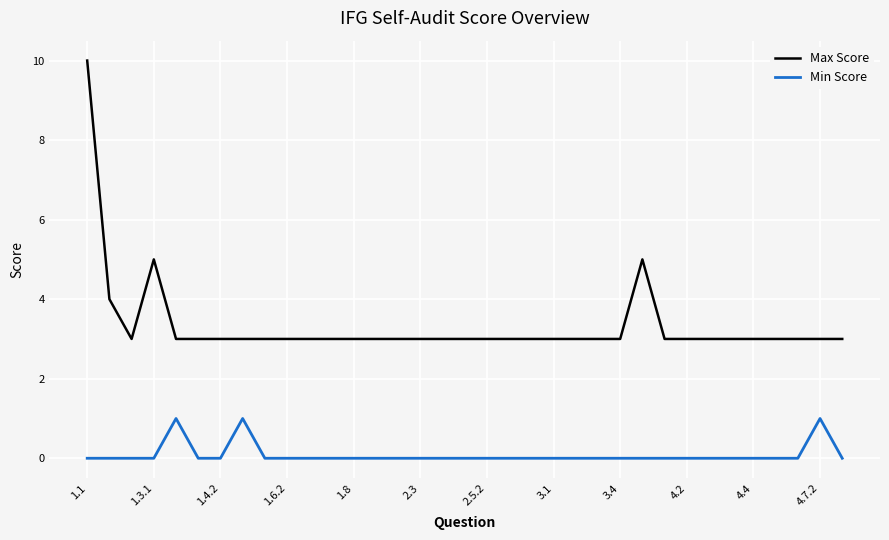

List the series in order of their overall mean, lowest first.

Min Score, Max Score